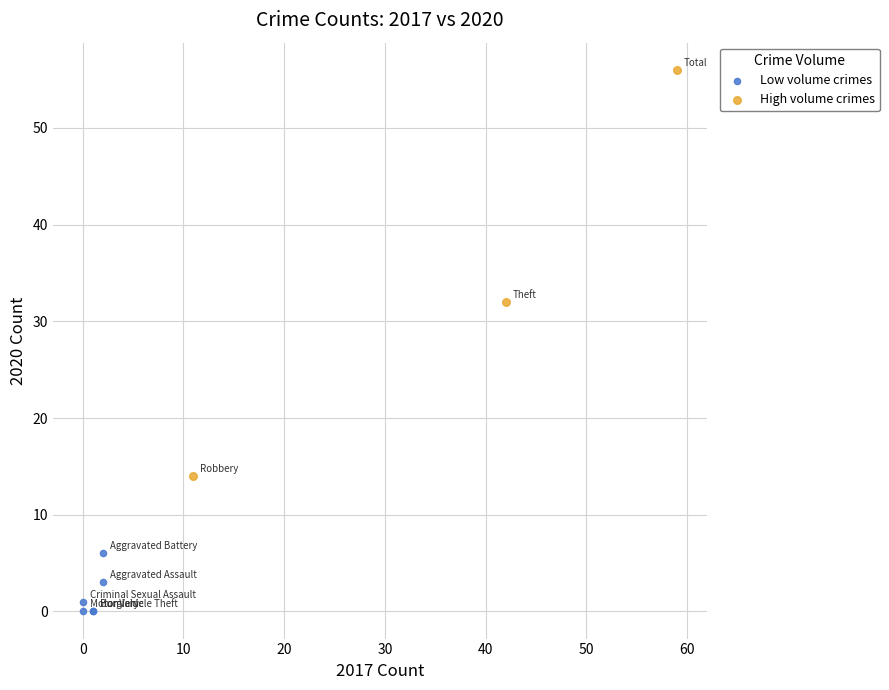

What are all the series names shown in the legend?

Low volume crimes, High volume crimes